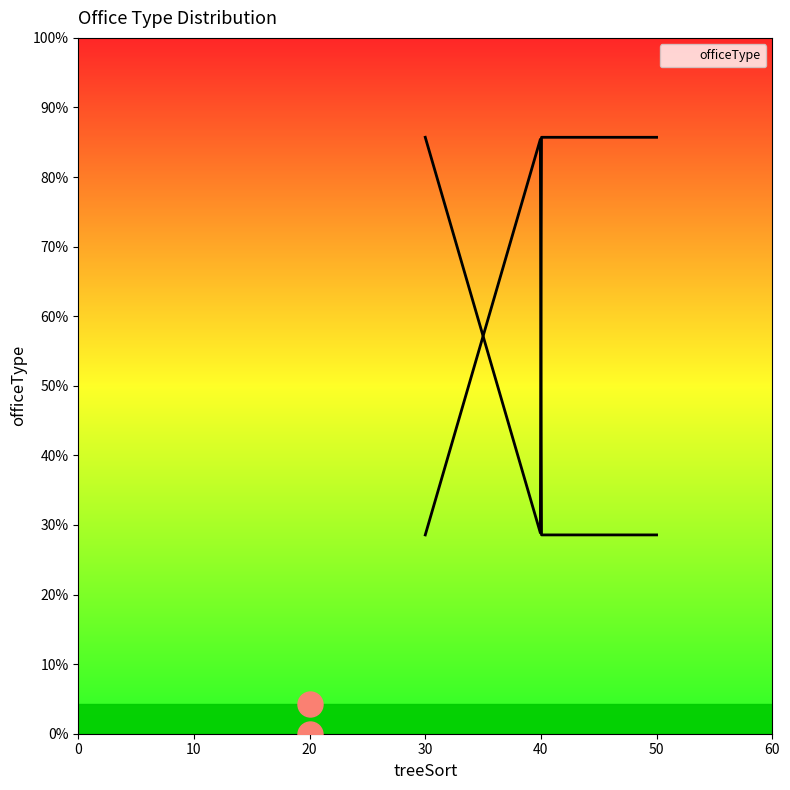

Does the chart display data point markers on the line(s)?

No